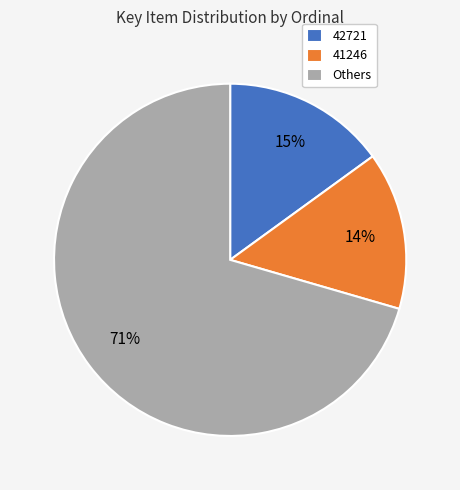

Does any single category account for the majority?

Yes